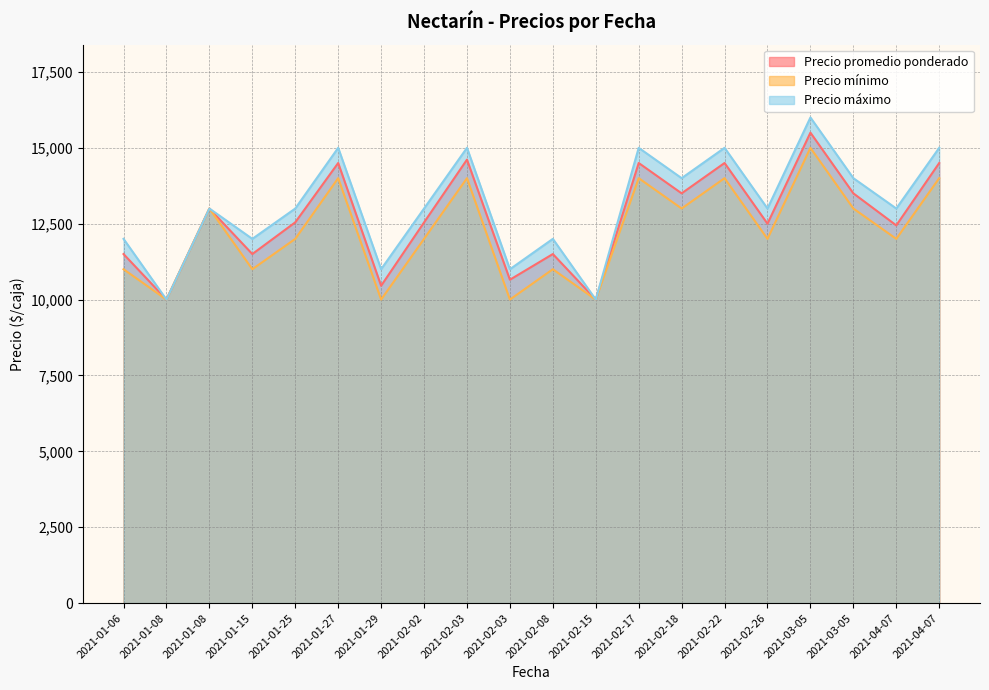

Reading right to left, list all the values displayed in this chart.

Precio promedio ponderado: 14500	12444	13500	15500	12500	14500	13500	14500	10000	11500	10654	14611	12542	10455	14500	12545	11500	13000	10000	11500
Precio mínimo: 14000	12000	13000	15000	12000	14000	13000	14000	10000	11000	10000	14000	12000	10000	14000	12000	11000	13000	10000	11000
Precio máximo: 15000	13000	14000	16000	13000	15000	14000	15000	10000	12000	11000	15000	13000	11000	15000	13000	12000	13000	10000	12000